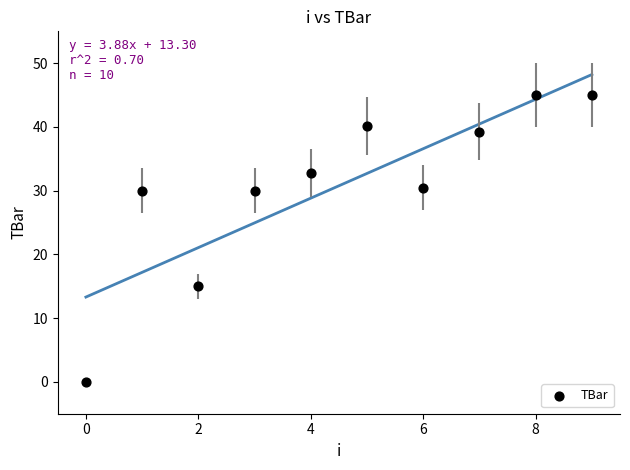

What is the range of Y values (max minus min)?

45.0